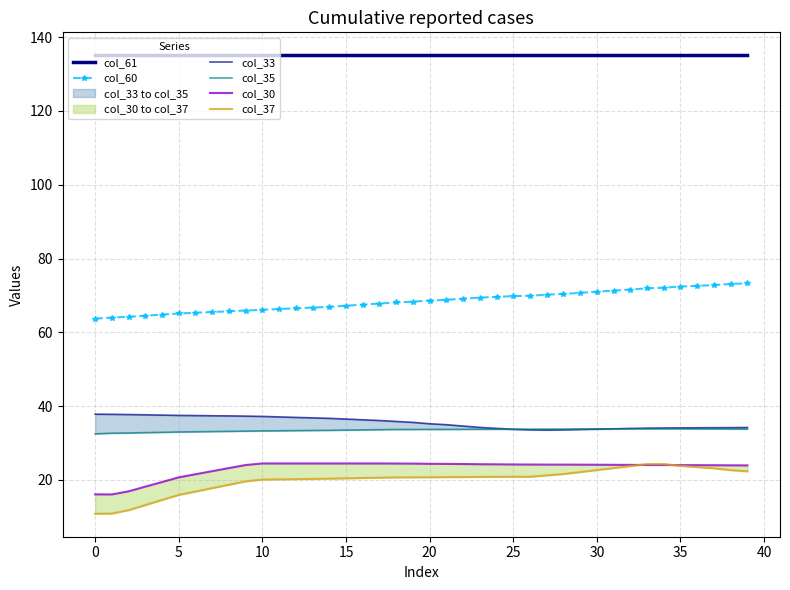

True or false: col_61 has more than 0 points higher than both neighbors.

False